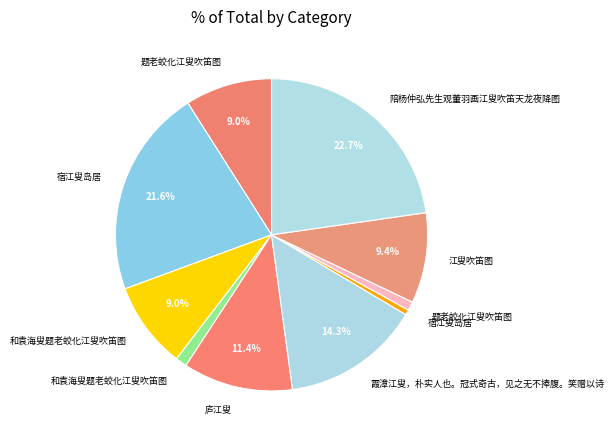

How many slices are in this pie chart?

10